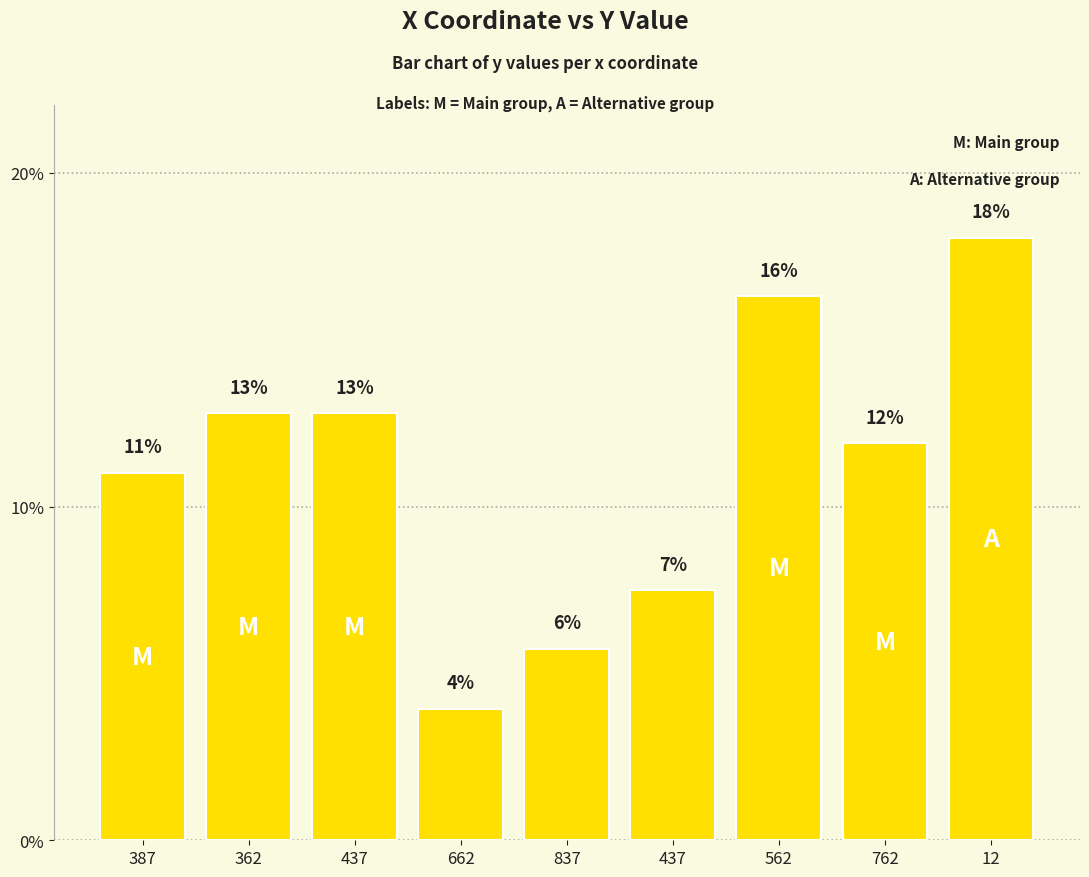

What is the sum of the values at 662 and 437?

16.7